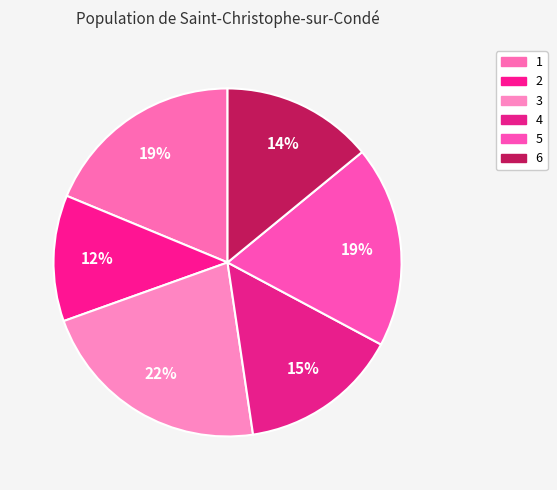

Between 5 and 1, which is larger?

5